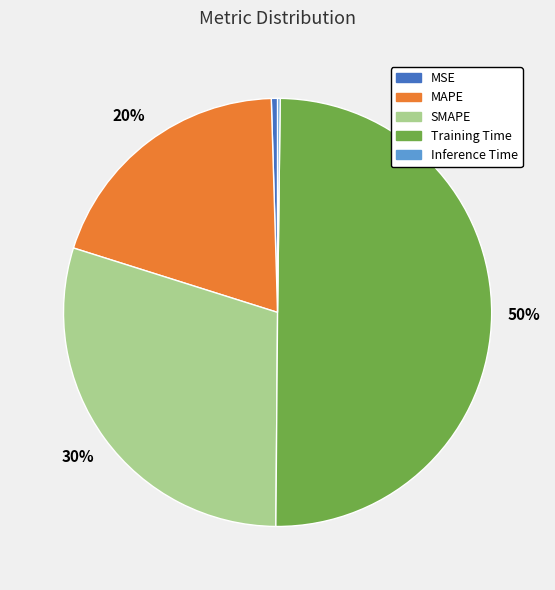

Between MAPE and MSE, which is larger?

MAPE